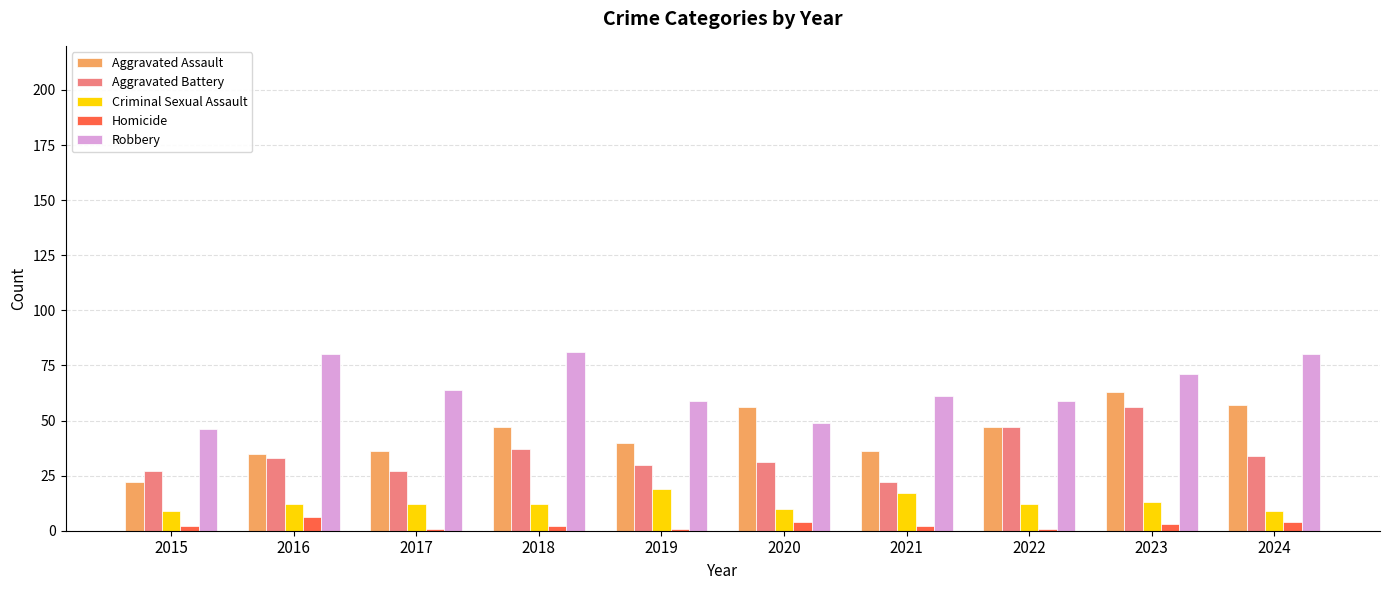

At which category is the sum across all series the highest?

2023